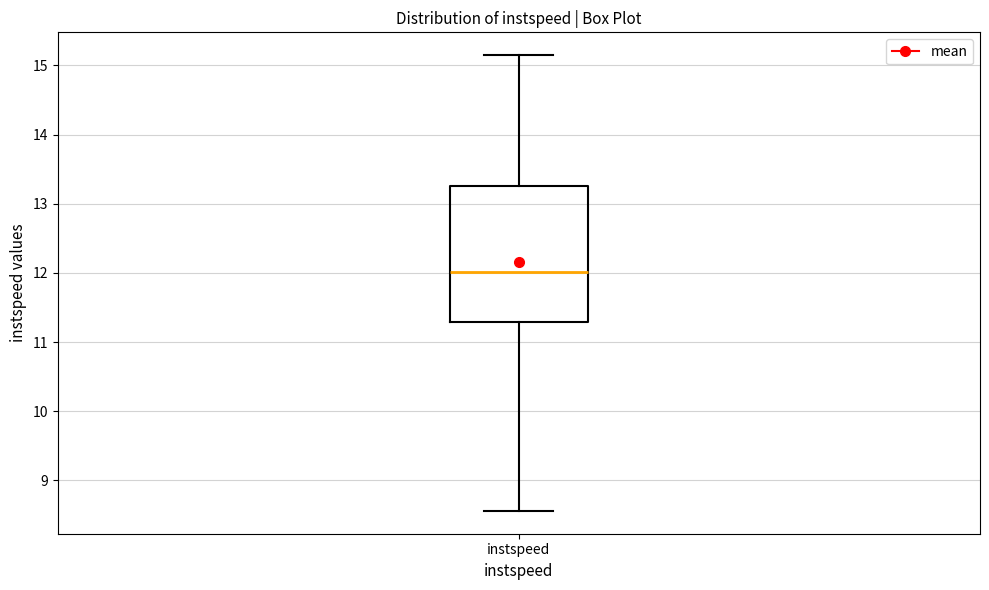

Transcribe this box plot: give where the median line is, the range the box spans, and where the two whiskers end, as read against the y-axis. The values are not printed on the chart, so give them approximately, as read against the axis.

median 12.0, box 11.3 to 13.3, whiskers 8.6 to 15.1